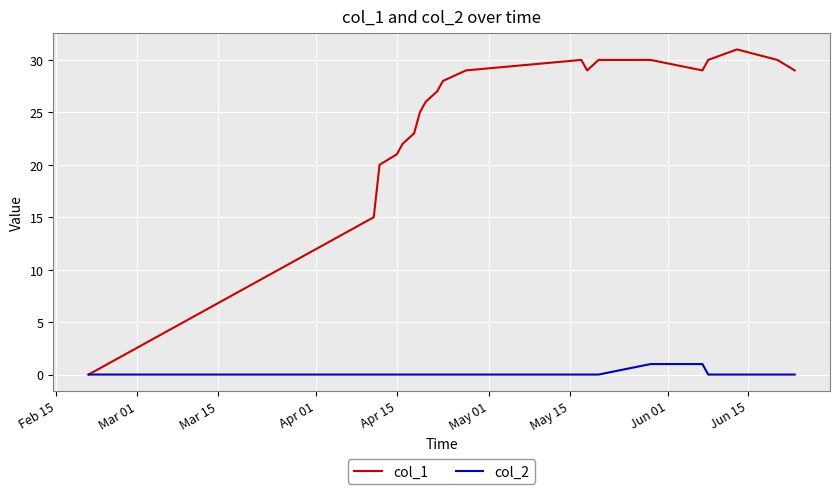

What is the maximum value shown in the chart?

31